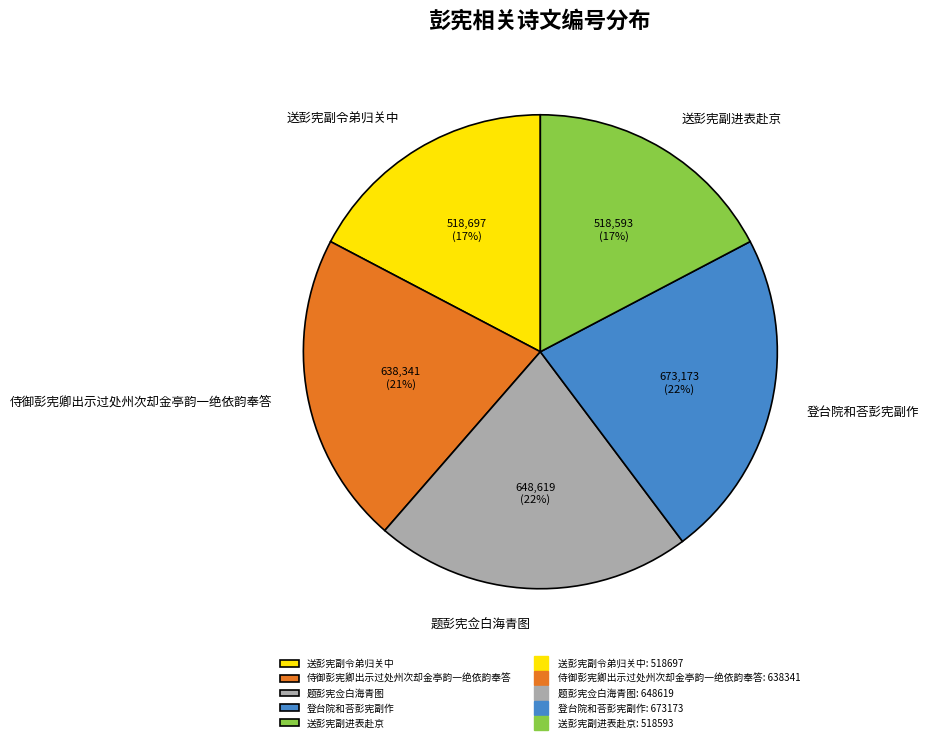

Is it true that 送彭宪副令弟归关中 is 10% of the pie?

False